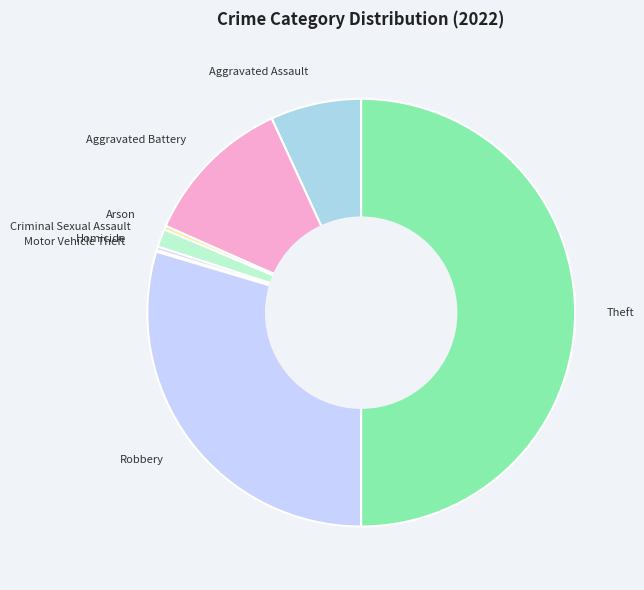

What is the largest slice in the pie chart?

Theft